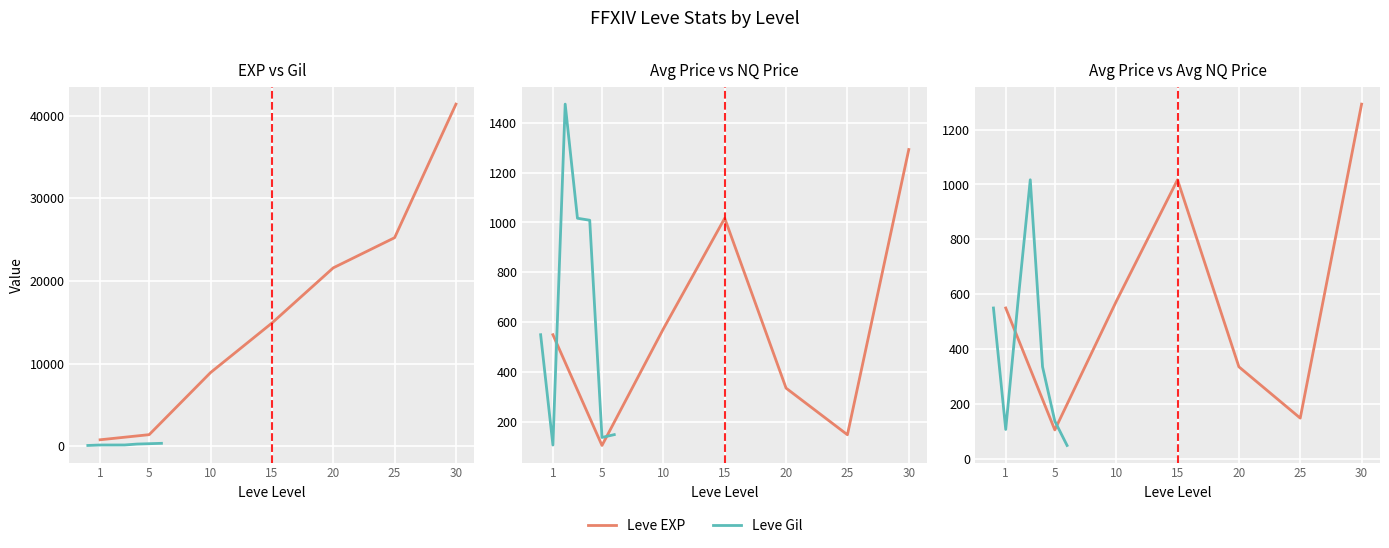

In LevePriceNQ, how many points are lower than both neighbors (excluding endpoints)?

2